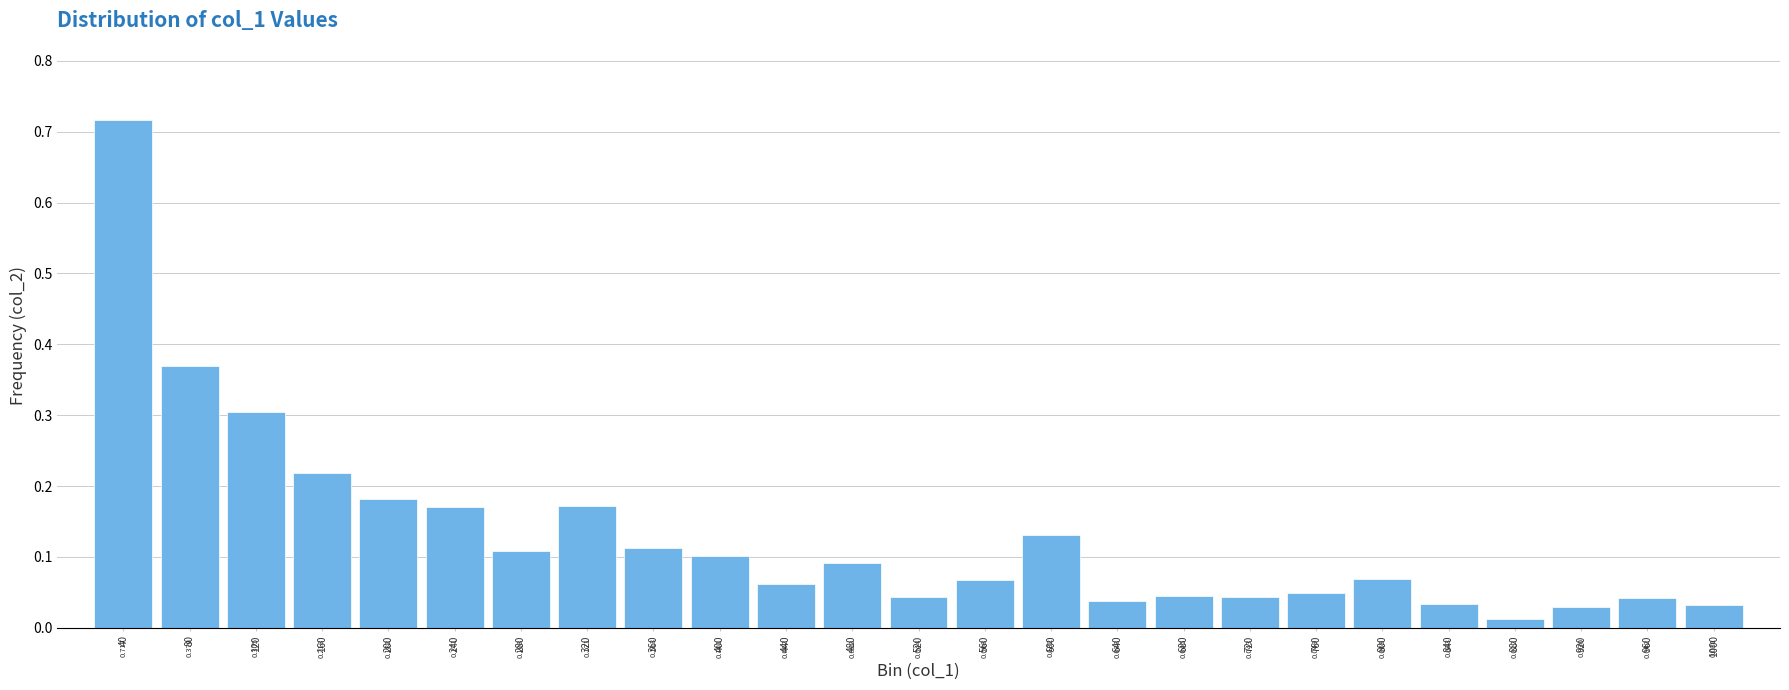

Are the bars horizontal?

No